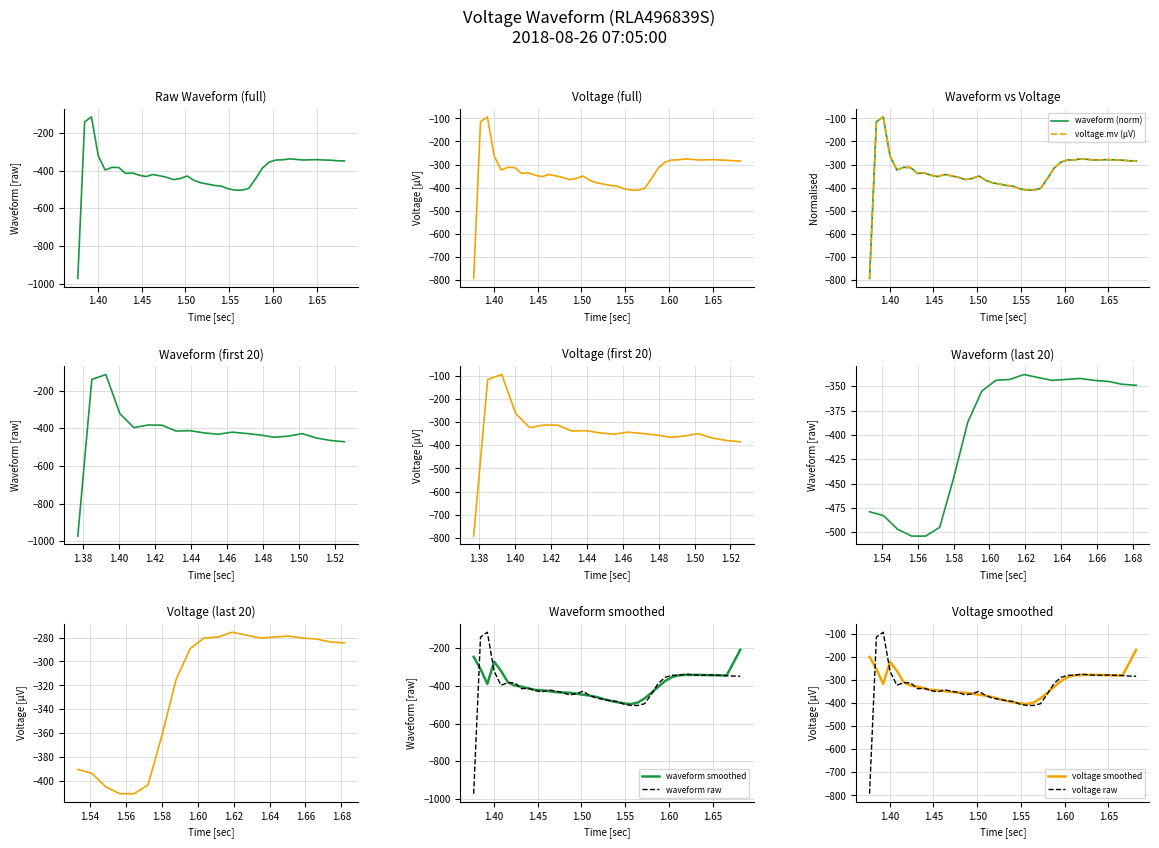

What is the lowest value of the waveform raw series?

-973.0